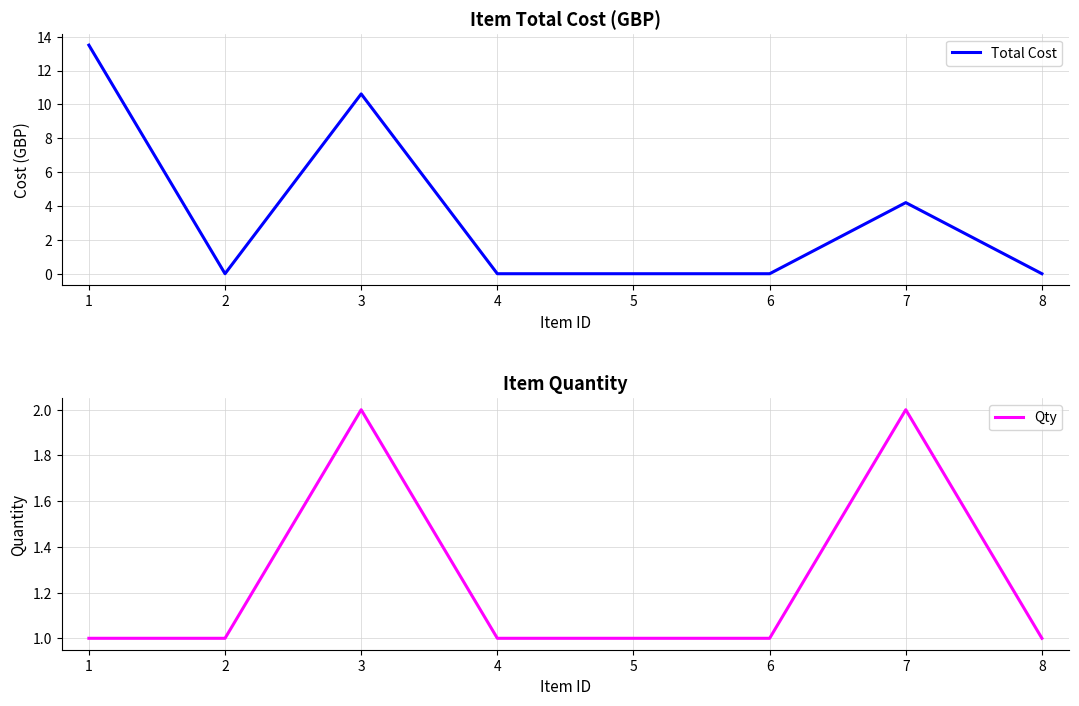

Is this an area chart (filled region under the line)?

No